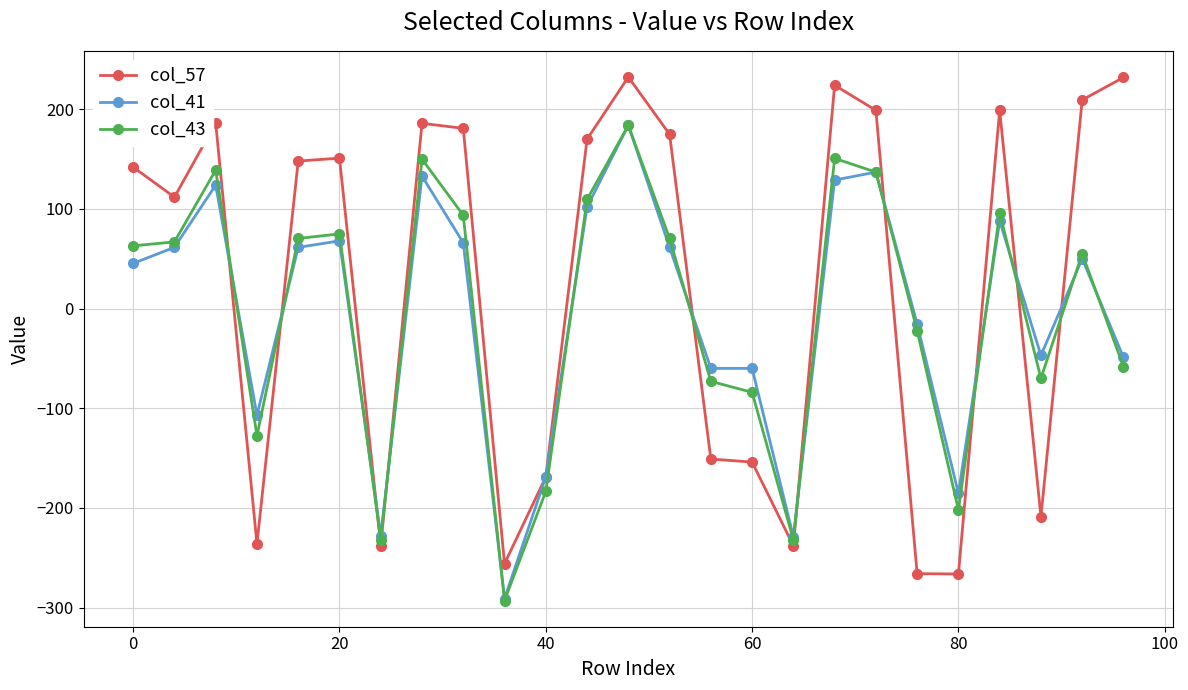

True or false: col_43 has more than 1 points higher than both neighbors.

True